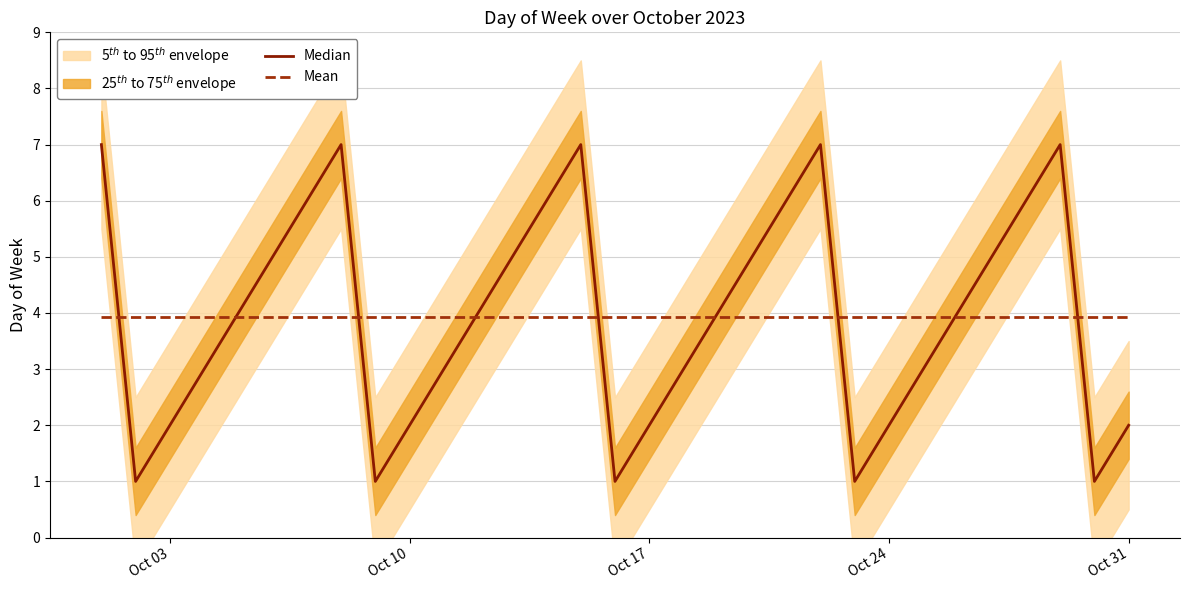

Is it true that Mean equals 6.6 at Oct 24?

False